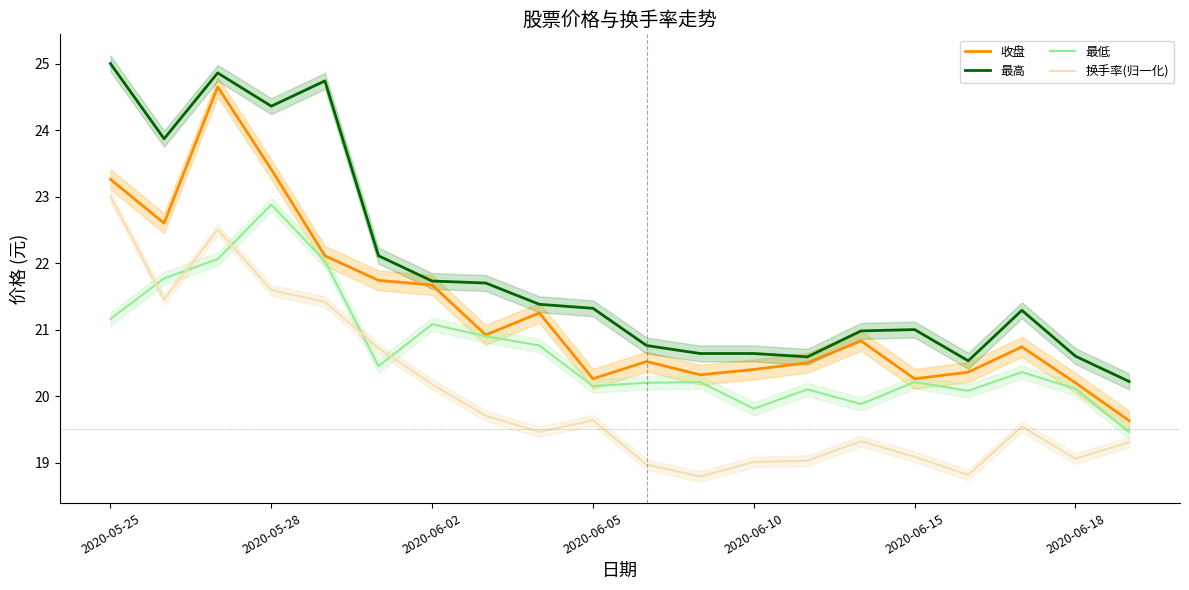

At which label is 换手率(归一化) closest to 20?

2020-06-02